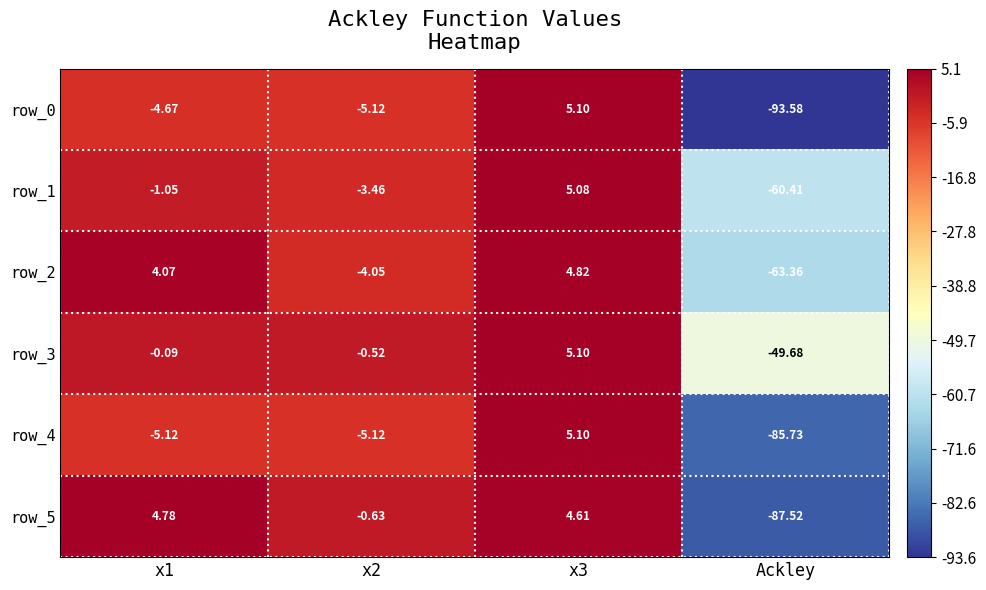

At which category does the chart reach its peak across all series?

x3